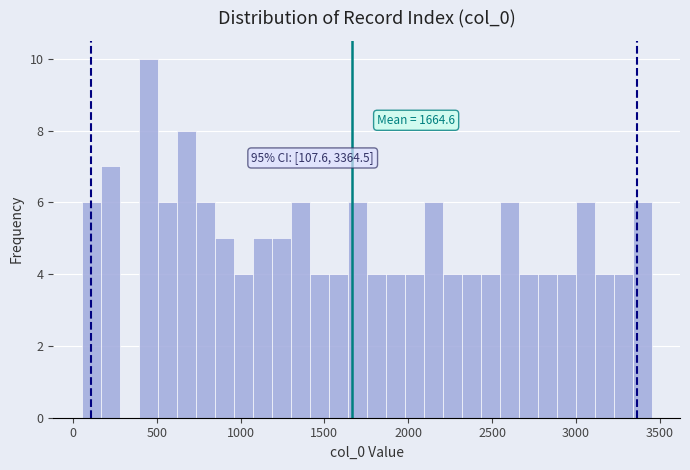

Read against the x-axis, roughly where is the centre of the tallest bar?

450